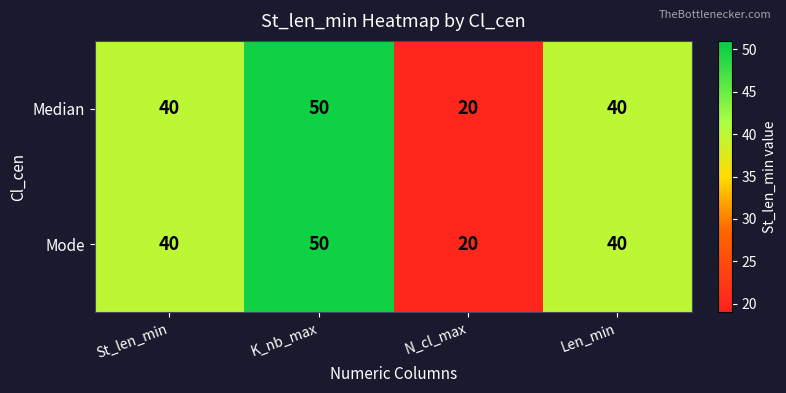

True or false: Mode has a value of 62 at St_len_min.

False